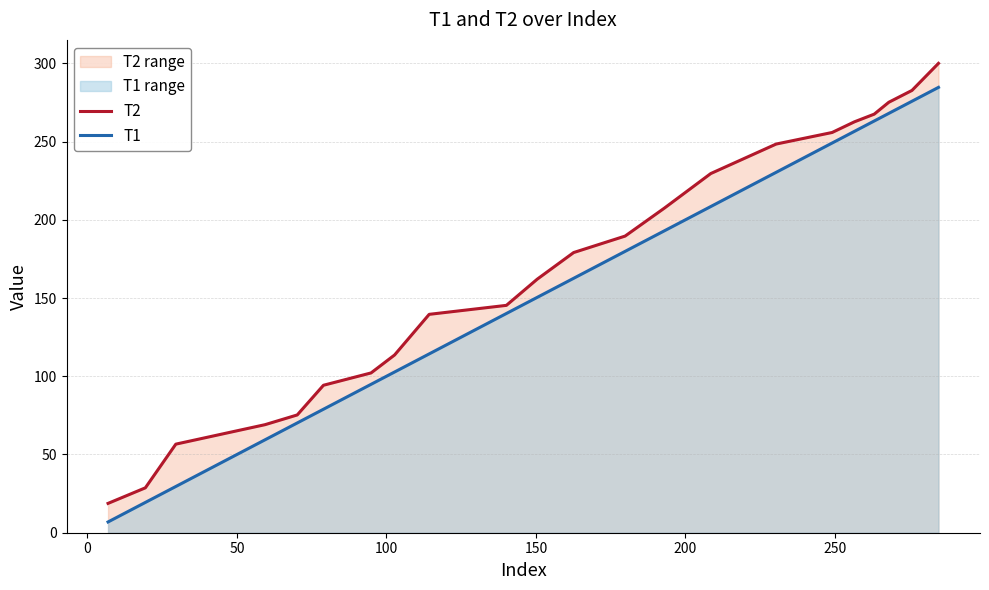

What is the difference between the second highest and minimum values in the T1 series?

268.9